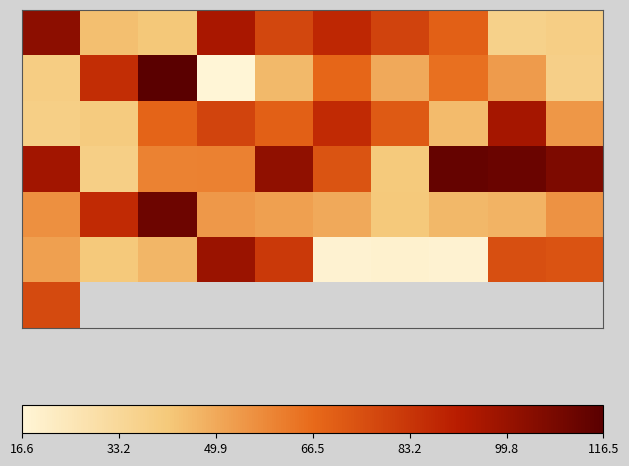

At how many categories does at least one series exceed 111?

3